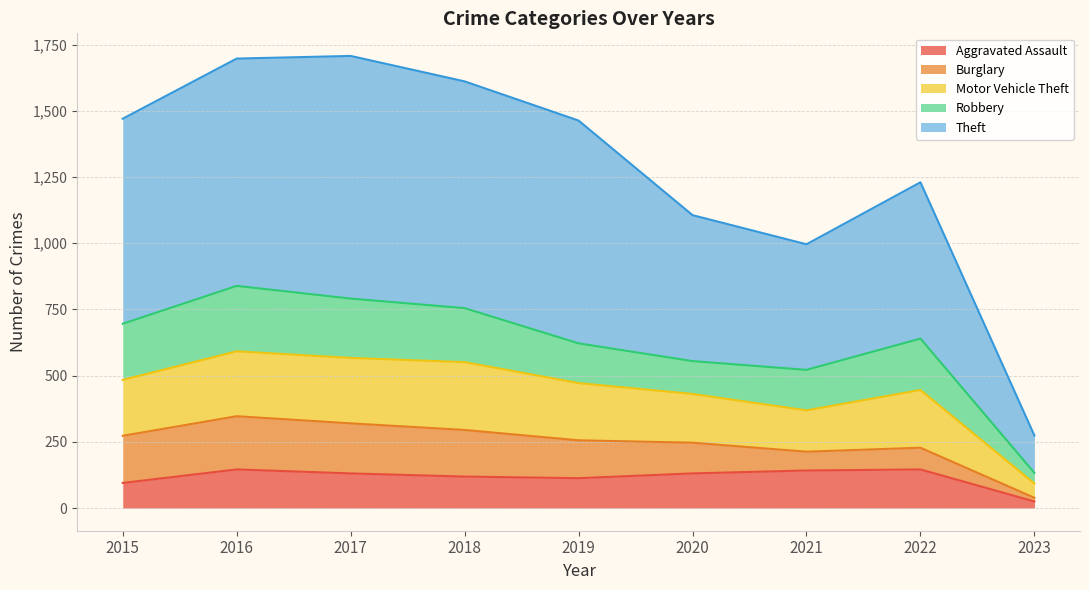

What is the total value across all series at 2015?

1470